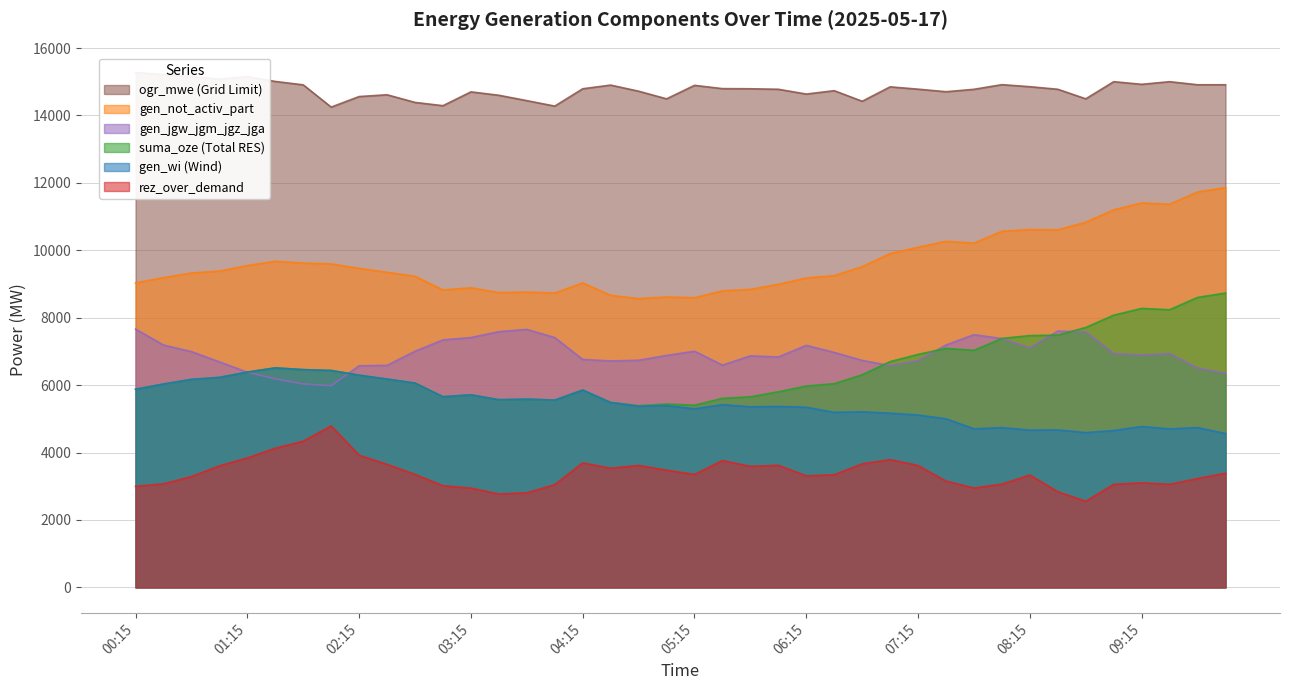

At which category does the chart reach its minimum across all series?

08:45